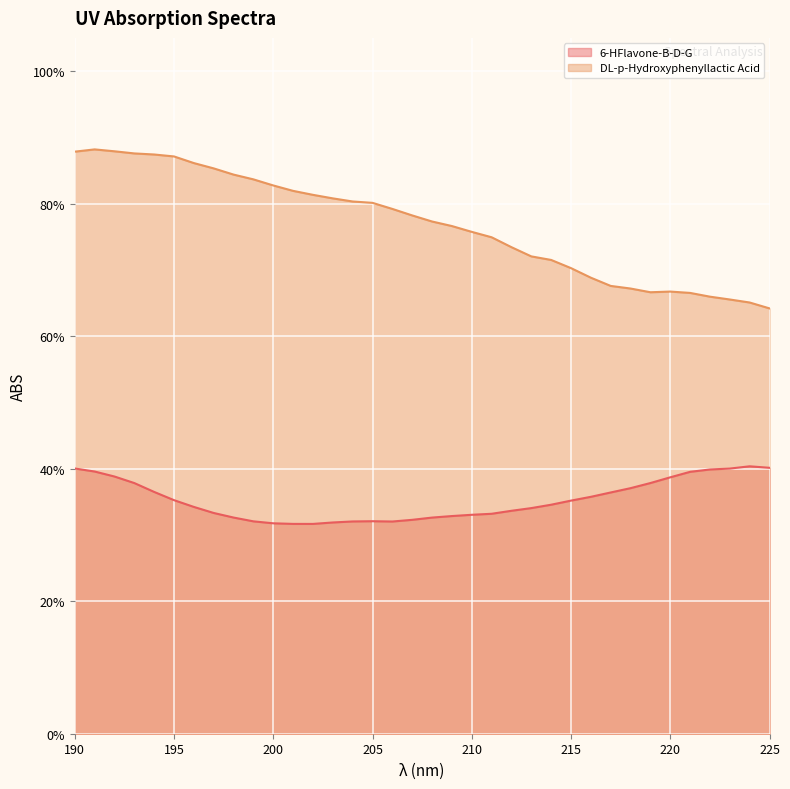

How many interior local valleys does the 6-HFlavone-B-D-G series have?

2